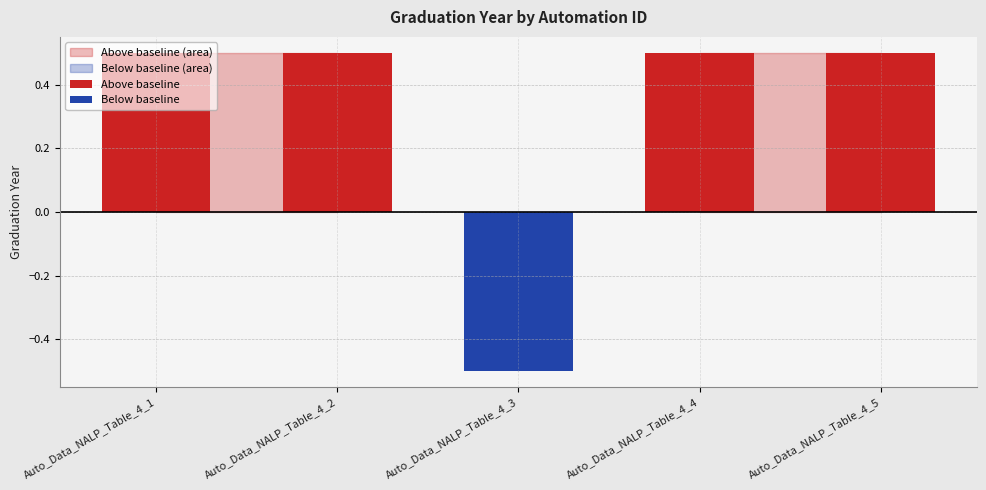

Reading left to right, what are all the values shown in this chart?

2013	2013	2012	2013	2013